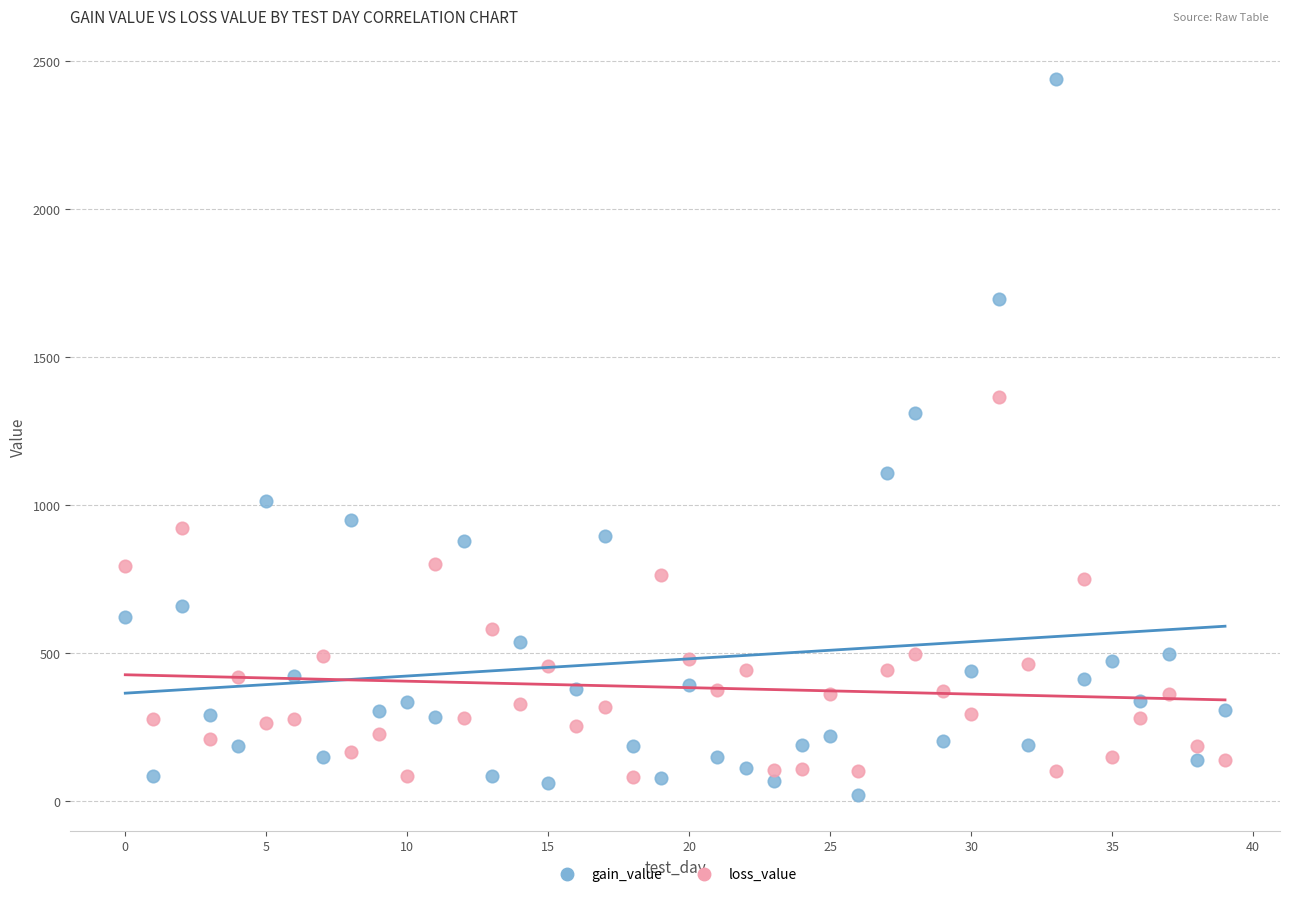

Across all series, what Y value is closest to 1230?

1311.6